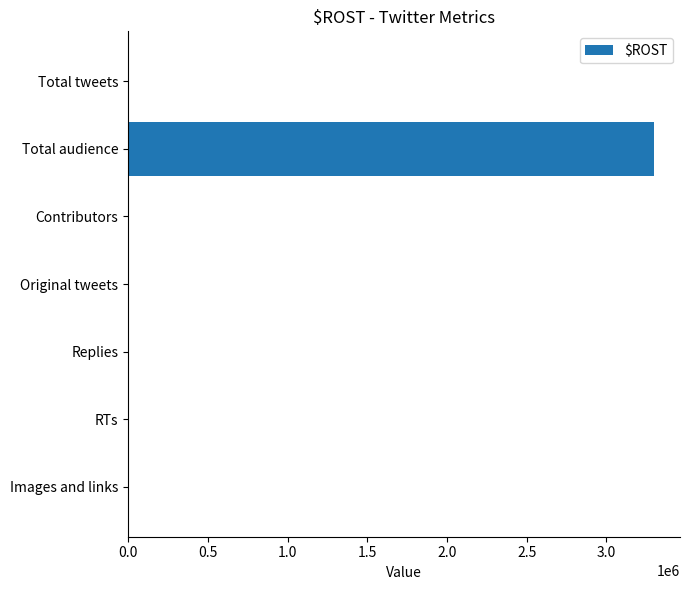

Which label corresponds to the largest value in the chart?

Total audience